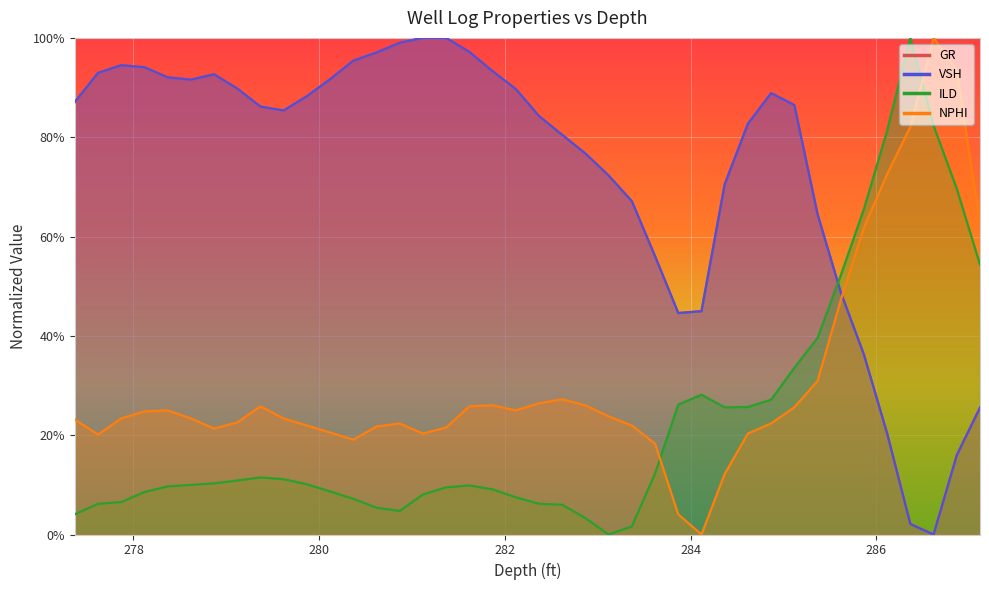

What is the difference between the highest and lowest values at 280.868?

0.9